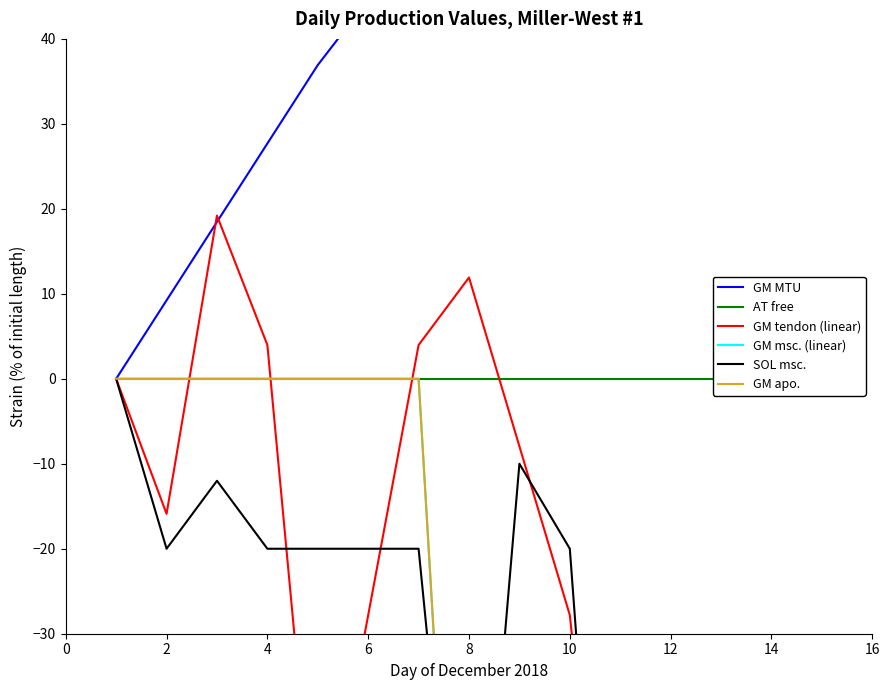

What is the maximum value shown in the chart?

63.1